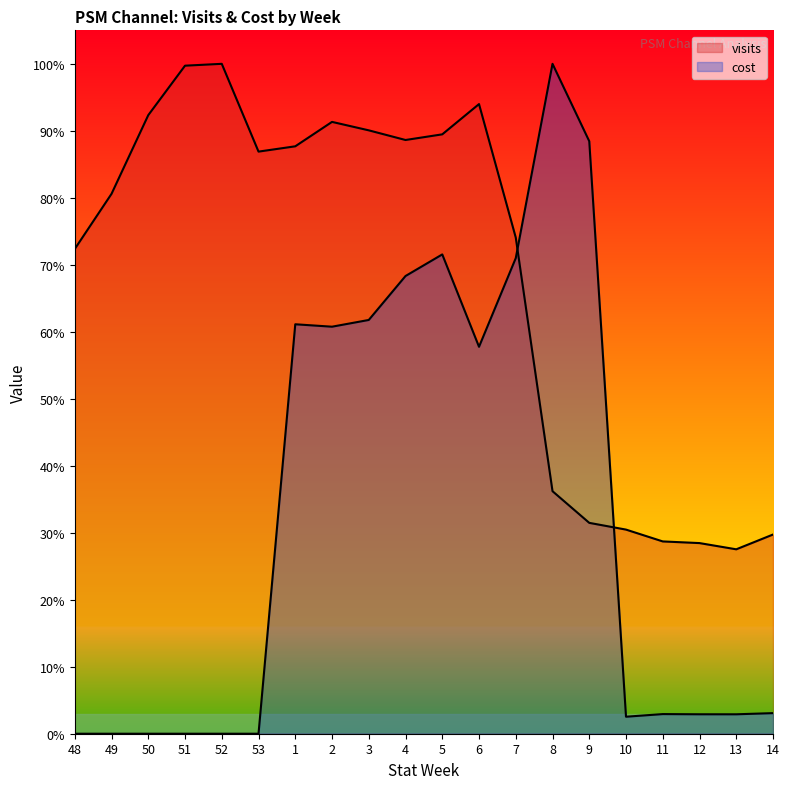

Between 9 and 11, which is larger?

9